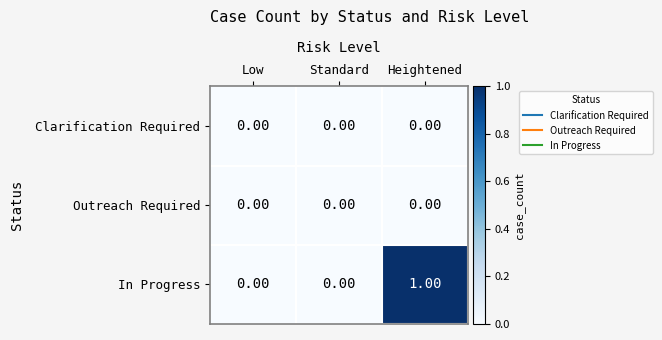

Which series has the largest total across all categories?

In Progress